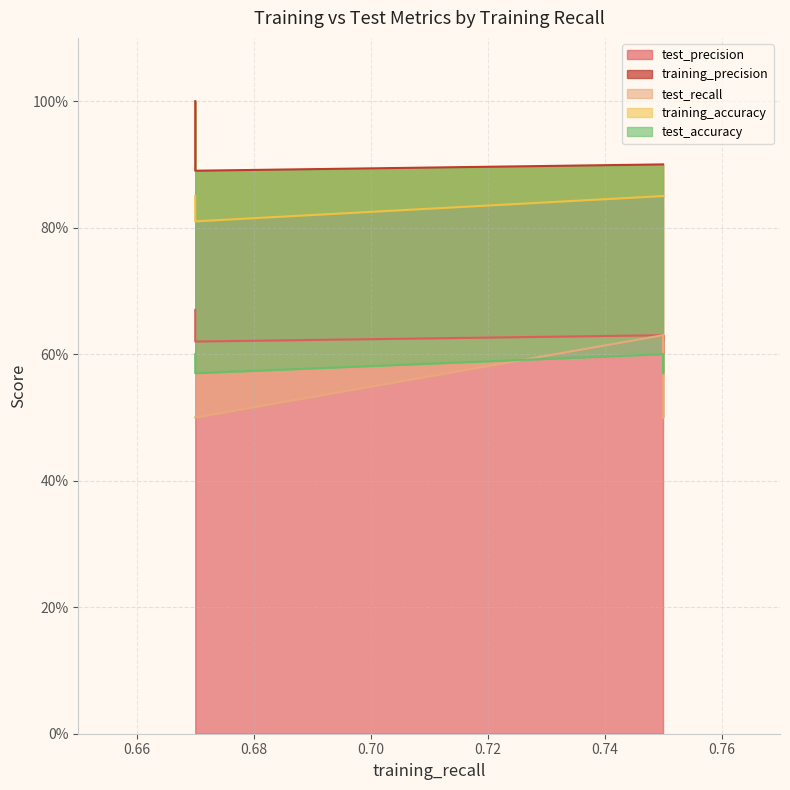

At which category is the sum across all series the highest?

0.67